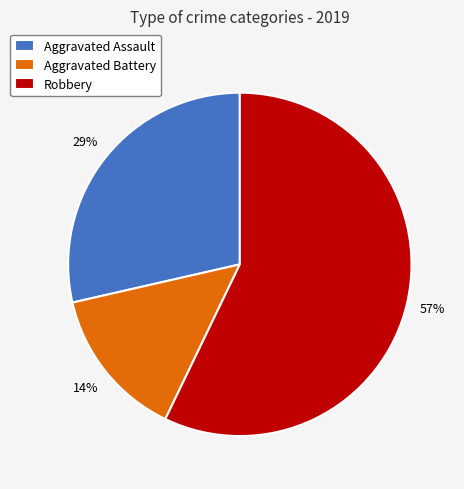

To the nearest percent, what is the combined percentage of Aggravated Battery and Robbery?

71%